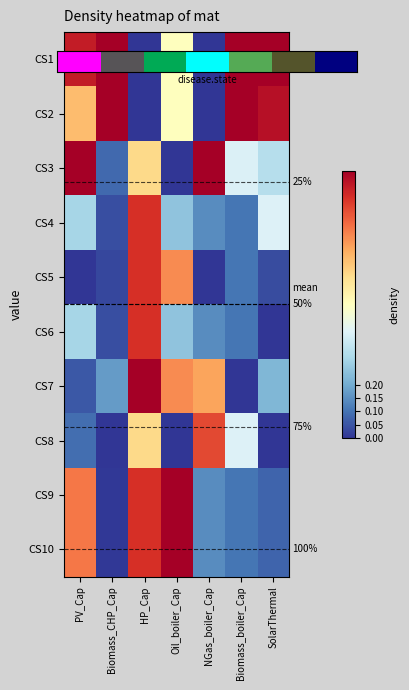

What is the spread (max minus min) of values at SolarThermal?

1.0